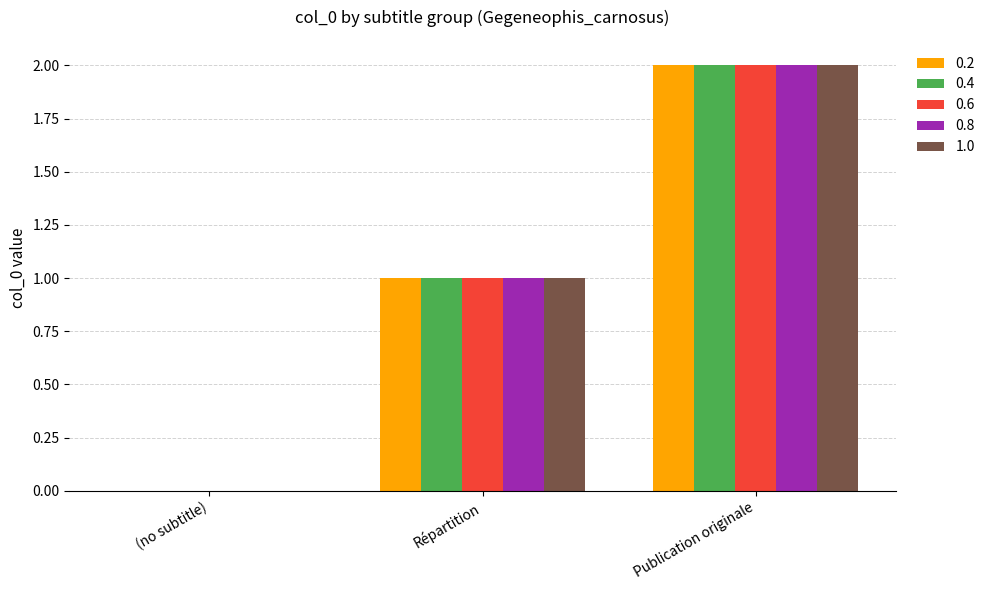

The value of 0.8 at Répartition is 2. True or false?

False